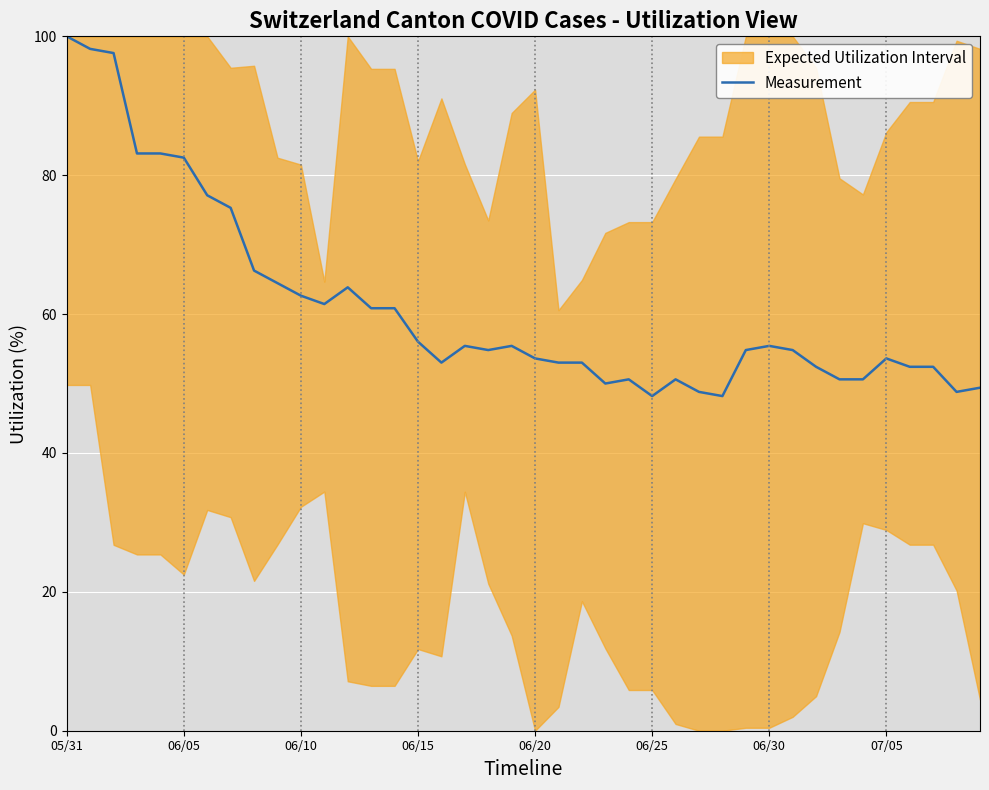

What is the difference between the maximum and minimum values?

51.8